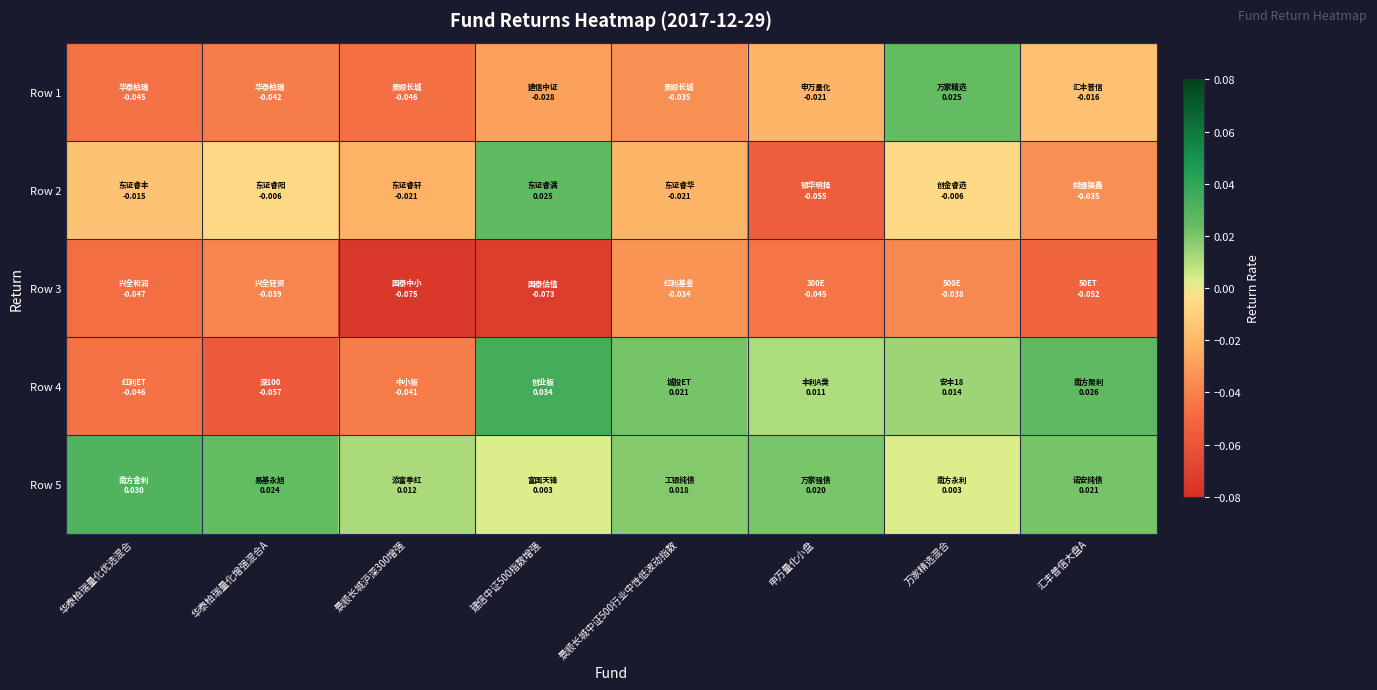

Which series changed the most between 华泰柏瑞量化优选混合 and 景顺长城沪深300增强?

Row 3